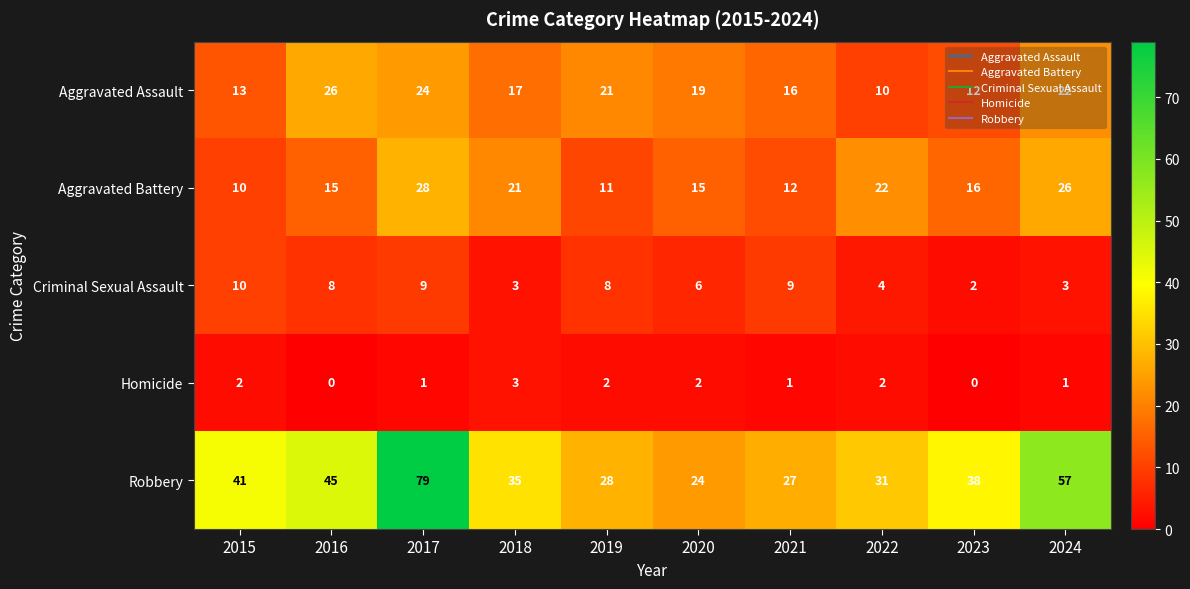

How many series are shown in this chart?

5